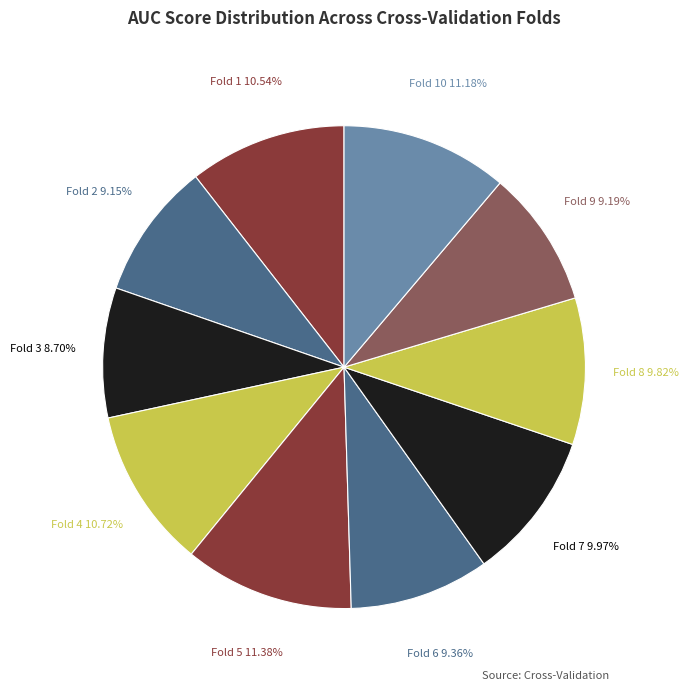

How many segments does this pie chart have?

10